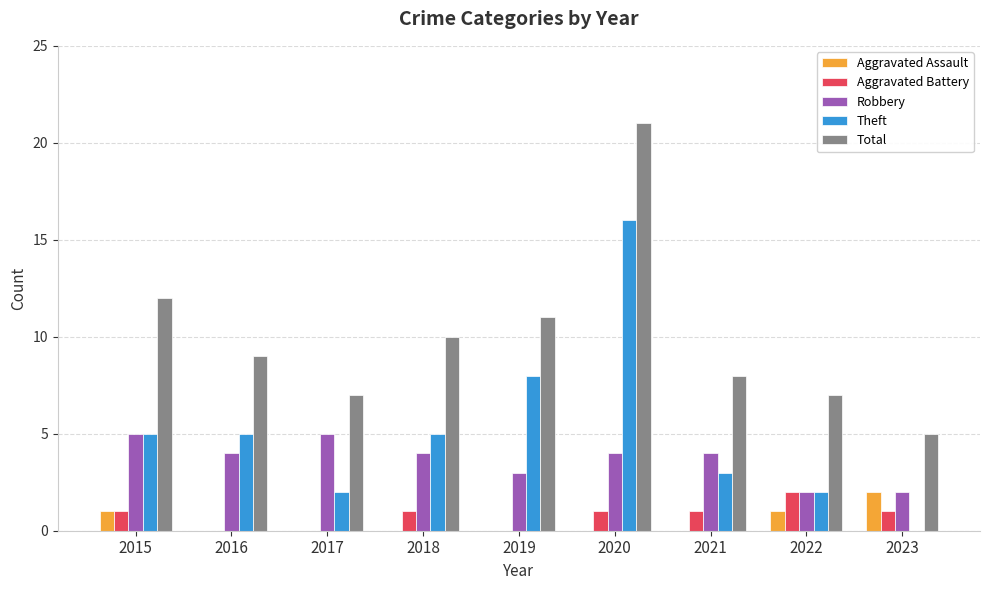

Reading left to right, what are all the values shown in this chart?

Aggravated Assault: 1	0	0	0	0	0	0	1	2
Aggravated Battery: 1	0	0	1	0	1	1	2	1
Robbery: 5	4	5	4	3	4	4	2	2
Theft: 5	5	2	5	8	16	3	2	0
Total: 12	9	7	10	11	21	8	7	5